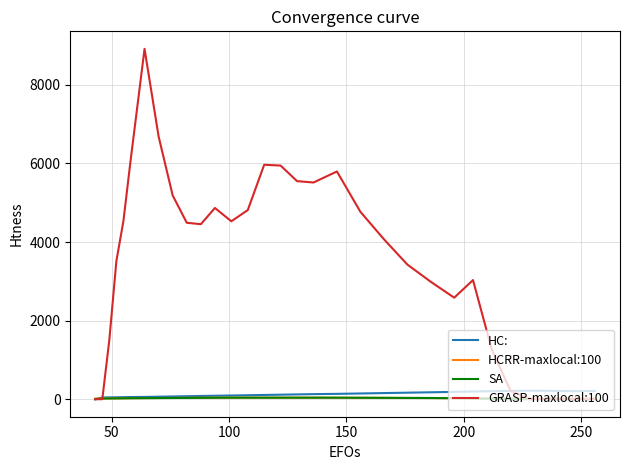

What is the highest value of the HC: series?

216.0